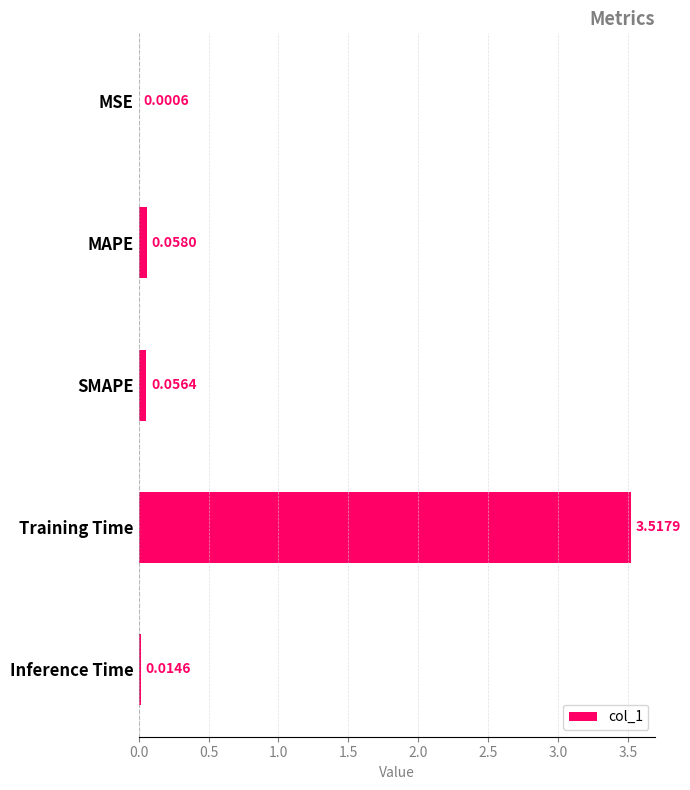

What is the change in value from MSE to SMAPE?

+0.1